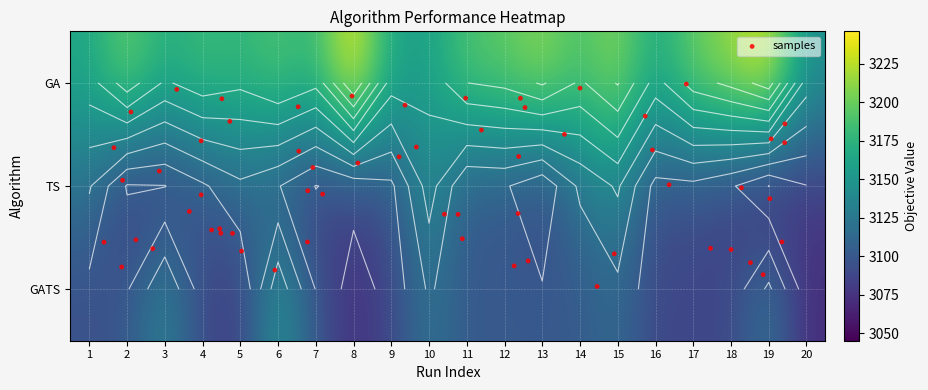

Is it true that TS equals 1410 at 1?

False